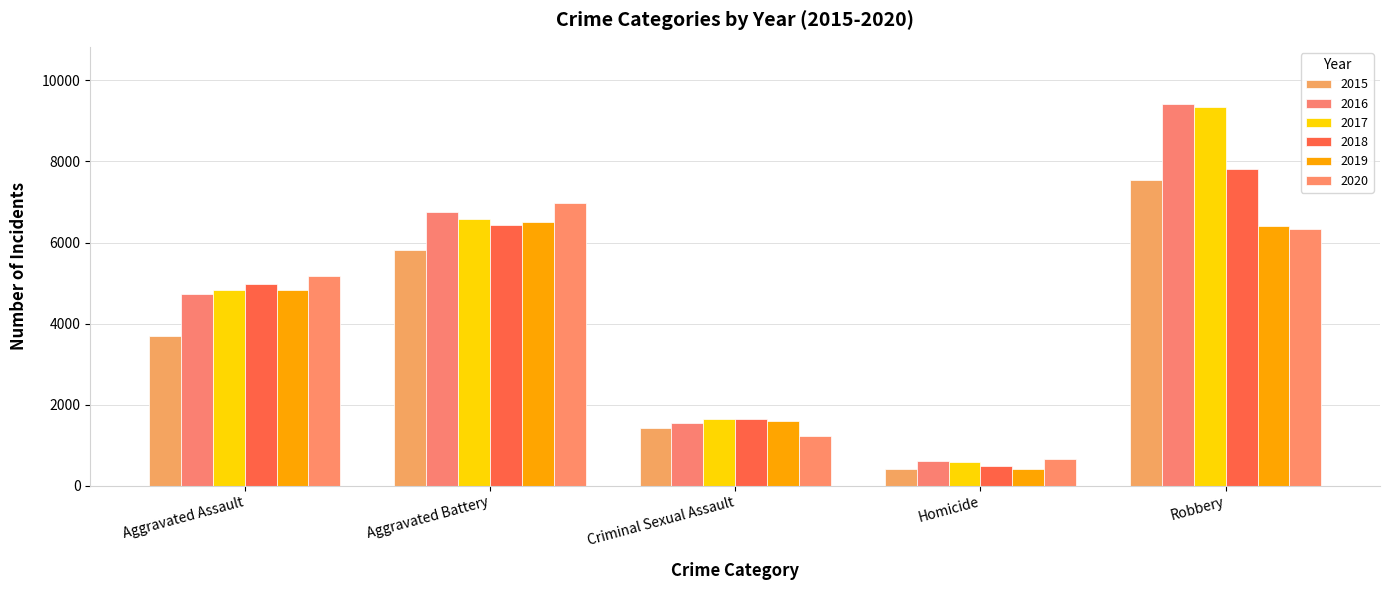

How many data points does each series have?

5